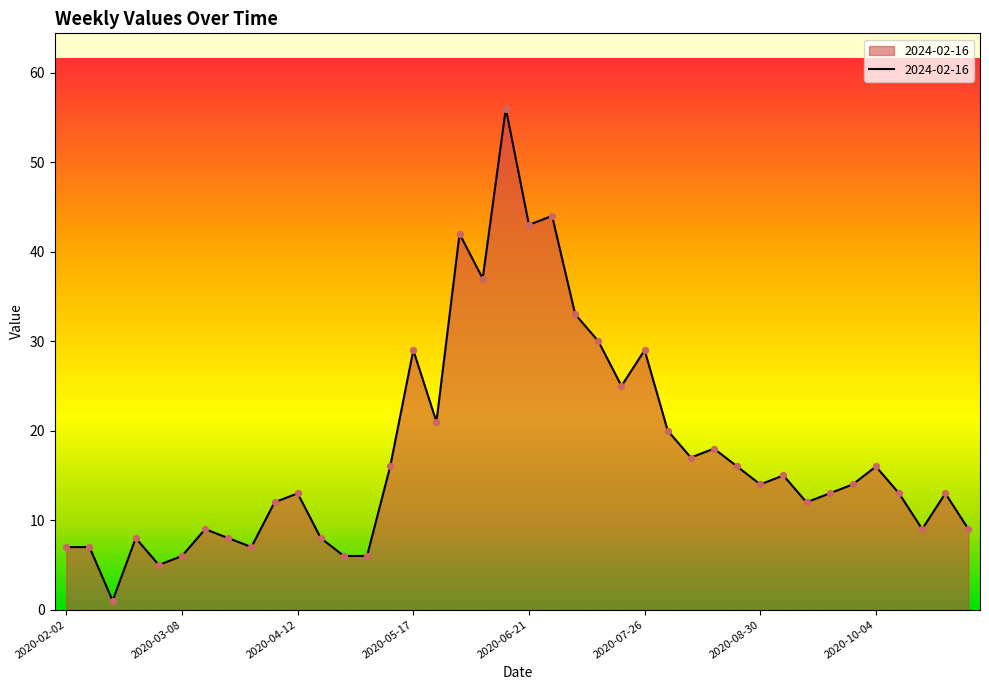

What is the maximum value shown in the chart?

56